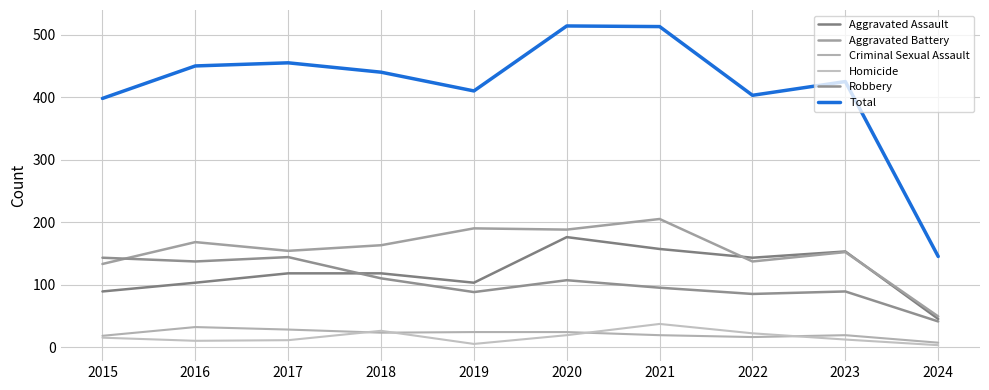

What is the average value of the Aggravated Battery series?

154